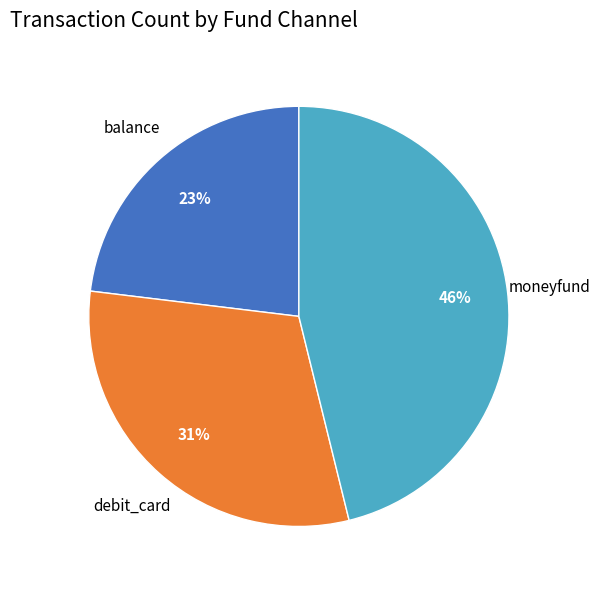

Is there a majority slice in this chart?

No